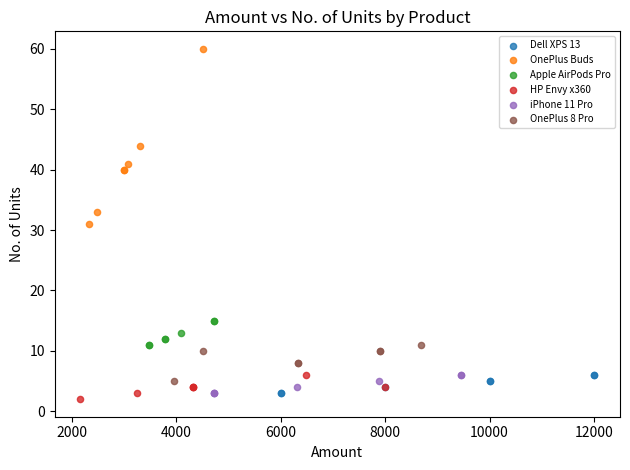

Which series has the largest Y range (max minus min)?

OnePlus Buds